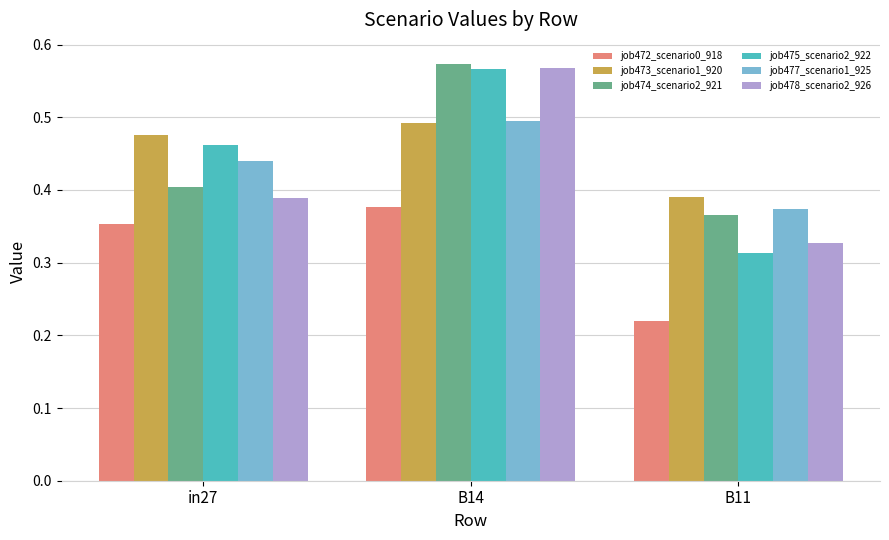

Which series has the largest total across all categories?

job473_scenario1_920